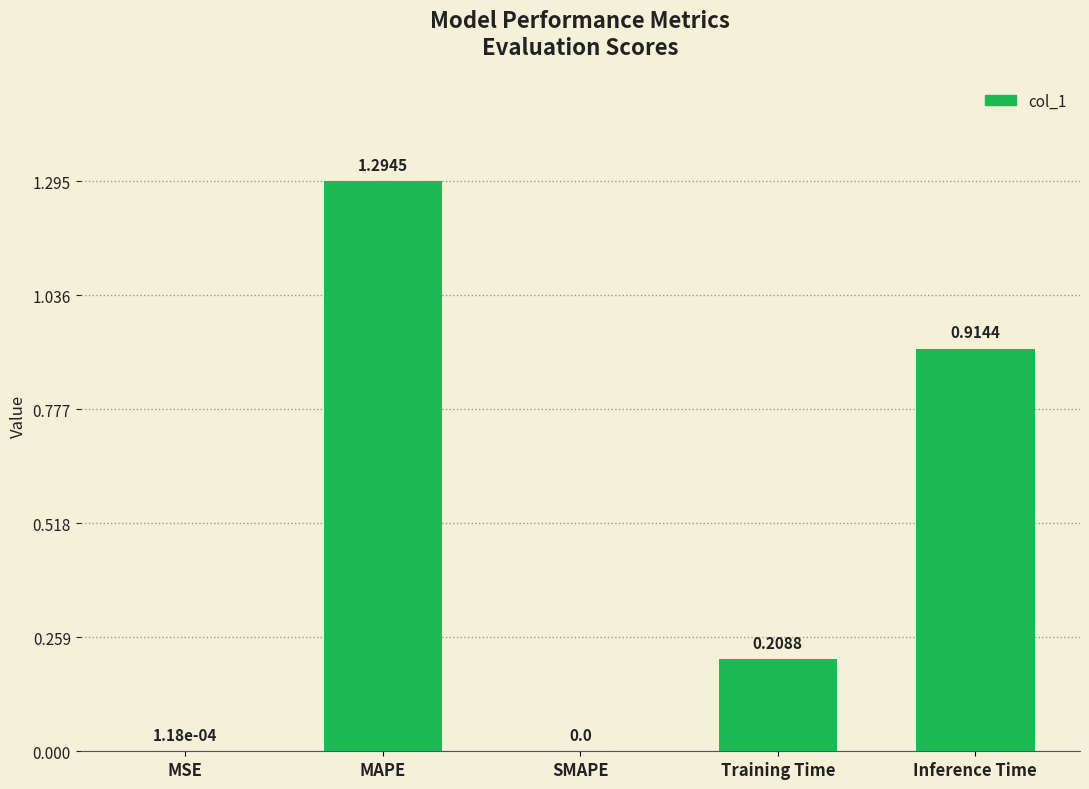

Which has a higher value, MSE or MAPE?

MAPE